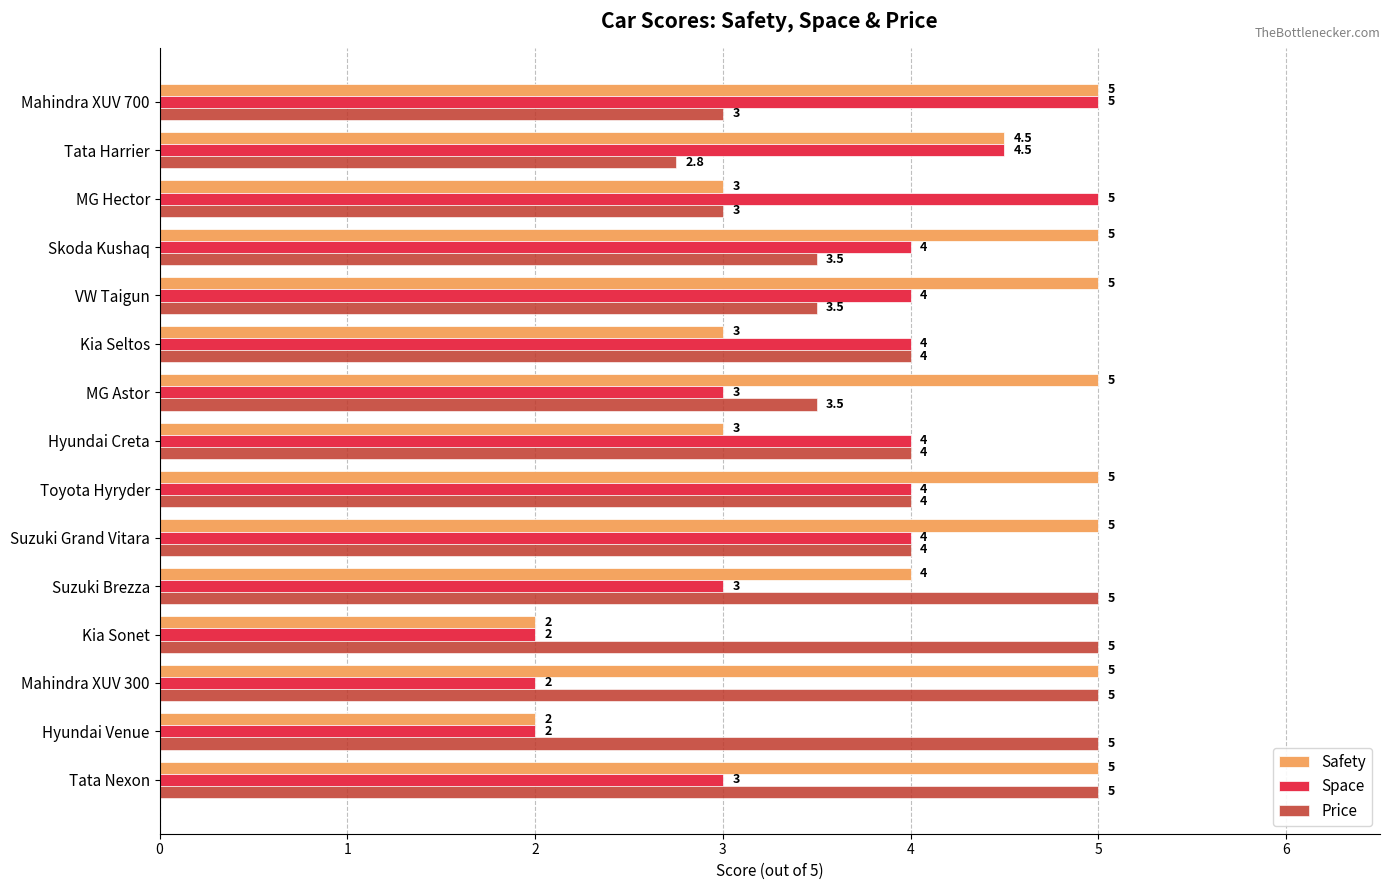

Rank the series by their average value, from highest to lowest.

Safety, Price, Space